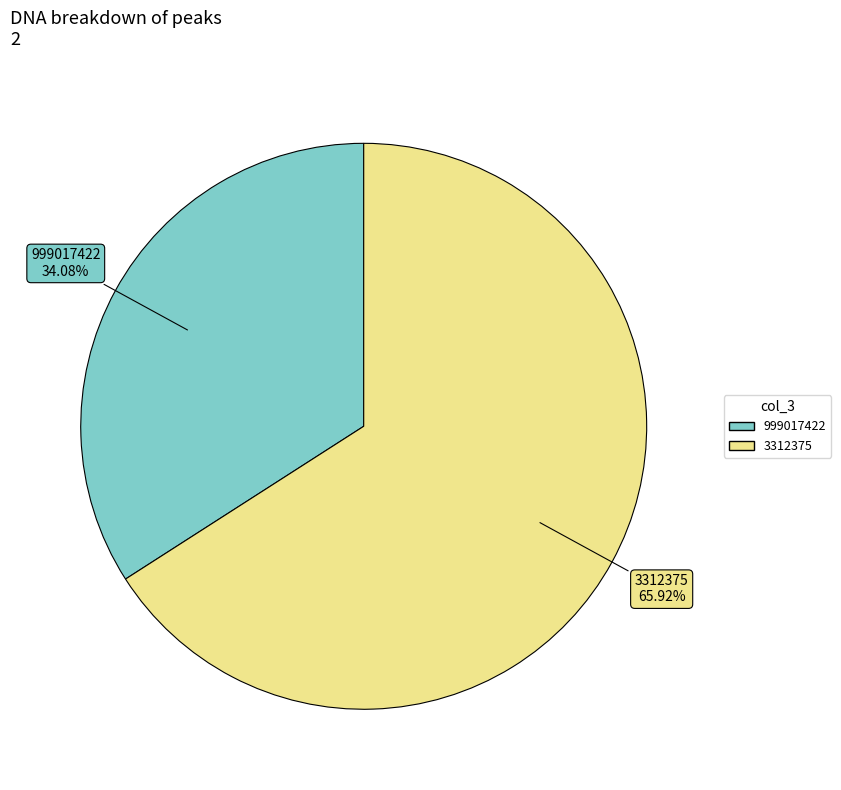

Rank the categories by value from lowest to highest.

999017422, 3312375